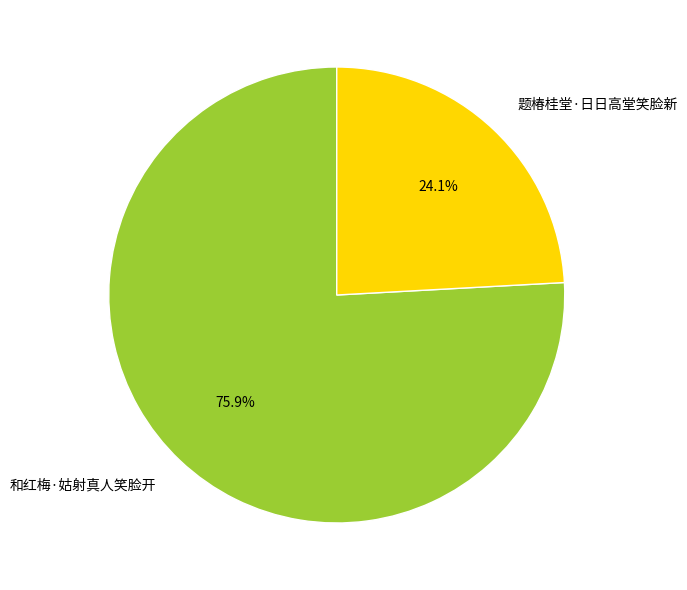

To the nearest percent, what percentage of the pie is 和红梅·姑射真人笑脸开?

76%